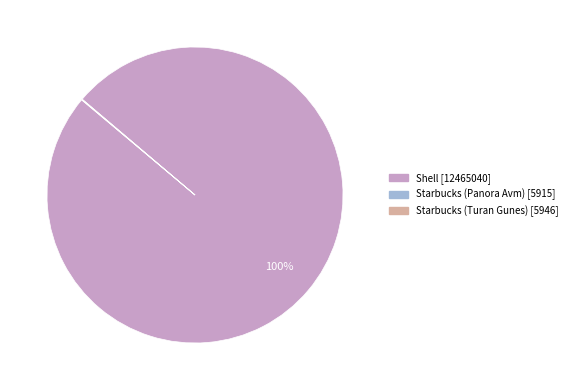

To the nearest percent, what portion does Shell represent?

100%